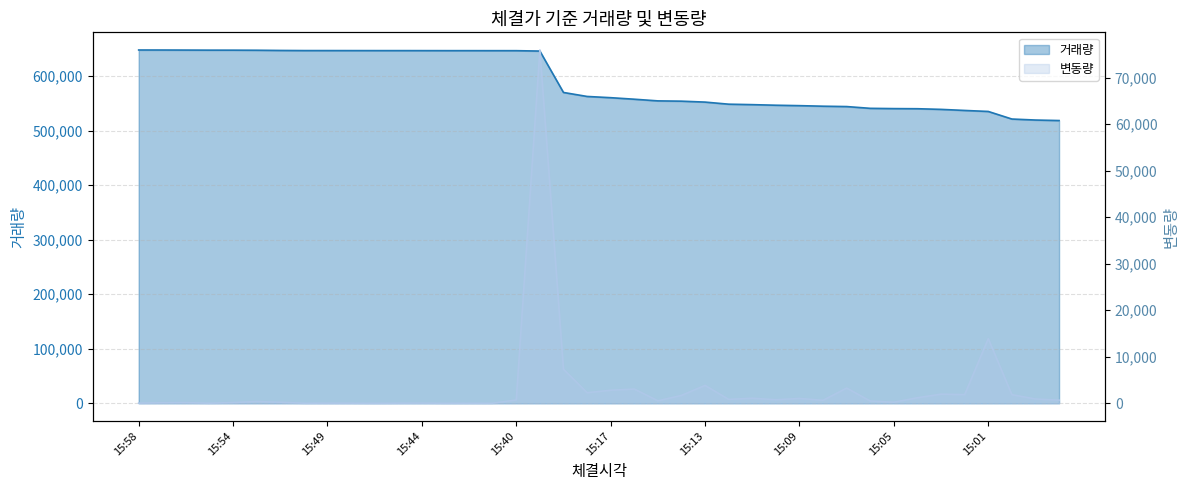

In 변동량, how many points are higher than both neighbors (excluding endpoints)?

12